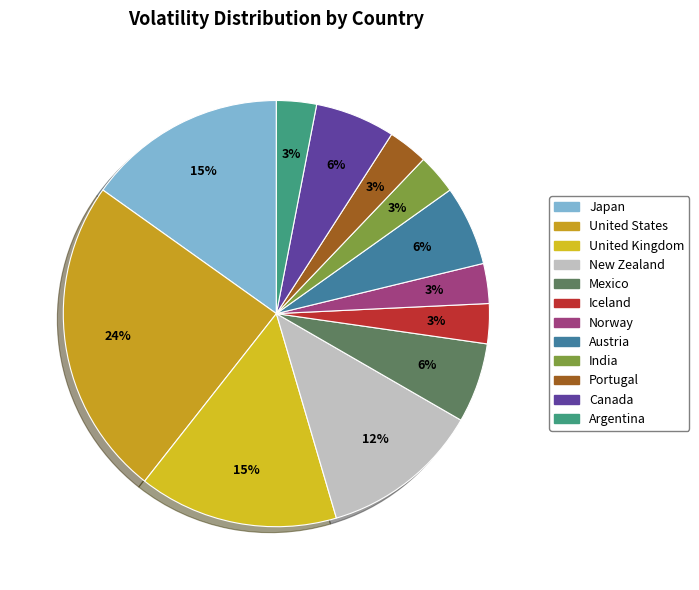

To the nearest percent, what percentage of the pie is Norway?

3%